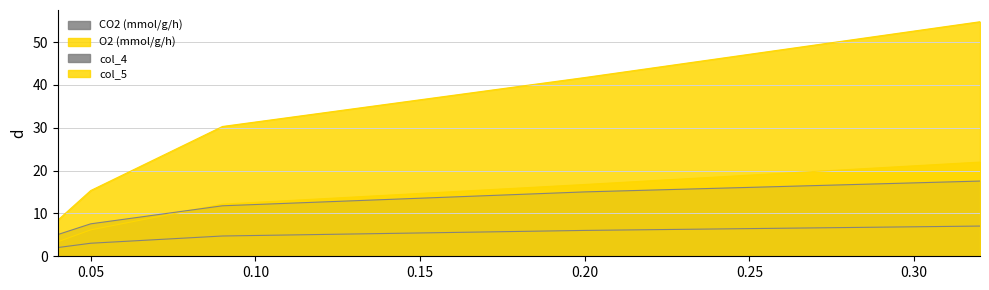

Is the value of CO2 (mmol/g/h) at 0.04 greater than the value of O2 (mmol/g/h) at 0.2?

No